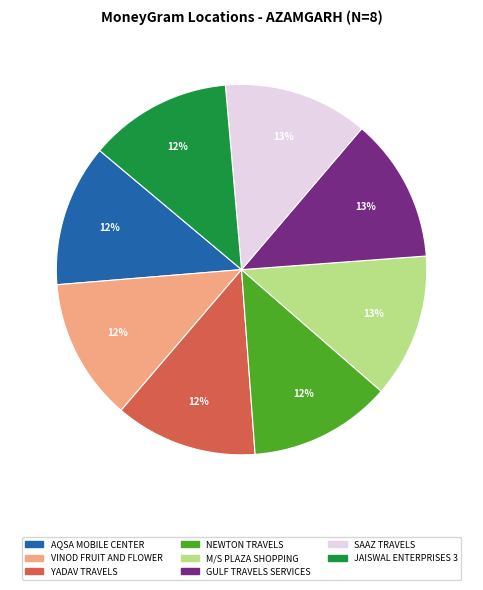

What percentage is the SAAZ TRAVELS slice, to the nearest percent?

13%